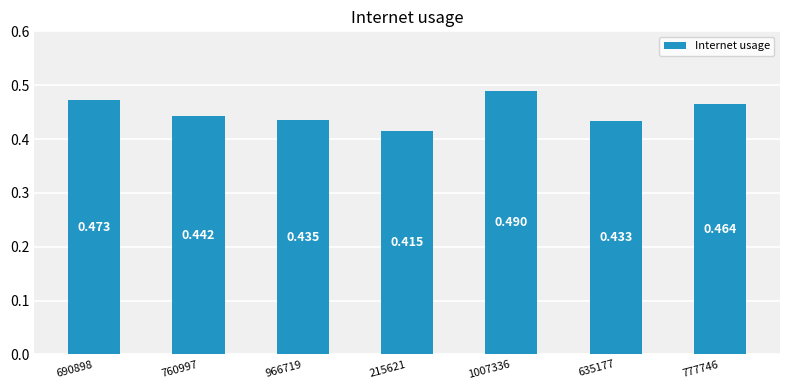

Are the bars horizontal?

No